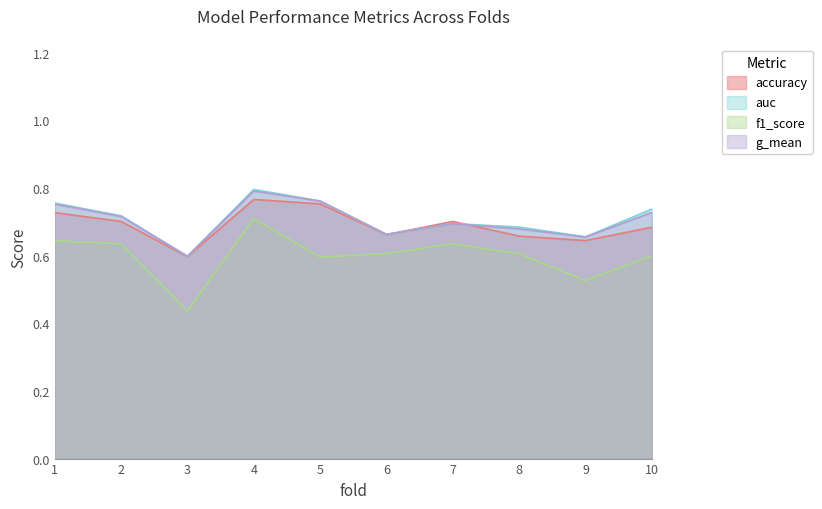

Between 4 and 5, which is larger?

4